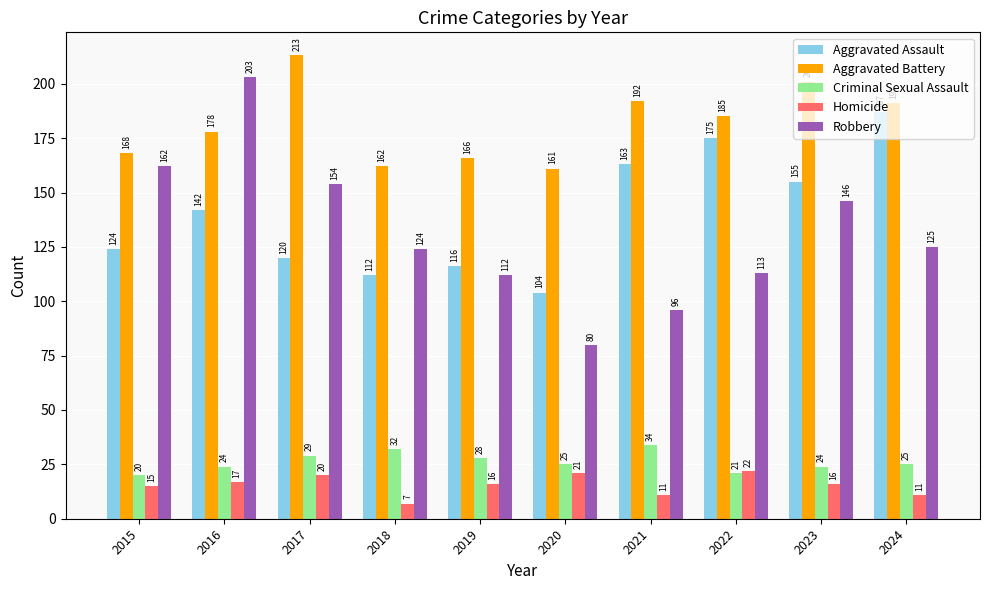

How many values in the Robbery series are below 125?

5